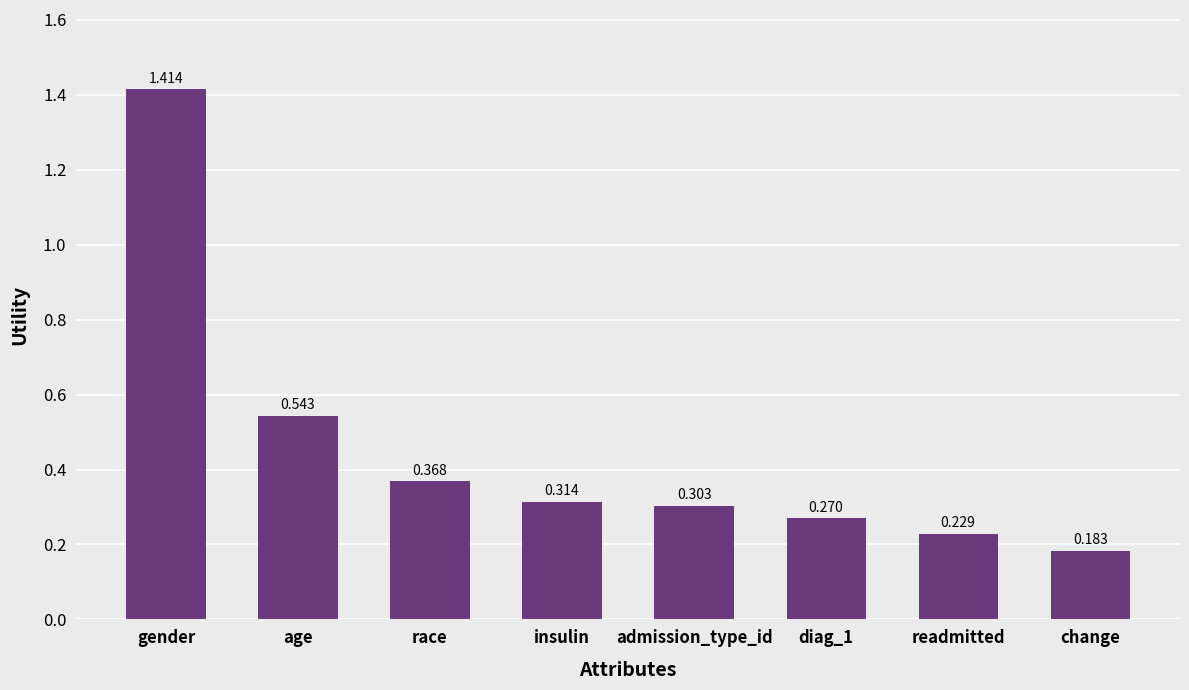

Which label corresponds to the largest value in the chart?

gender